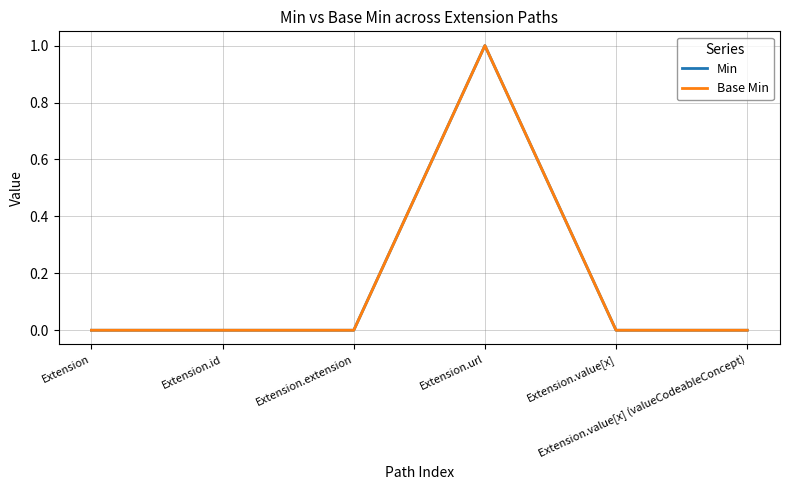

True or false: Base Min and Min cross at least once.

False